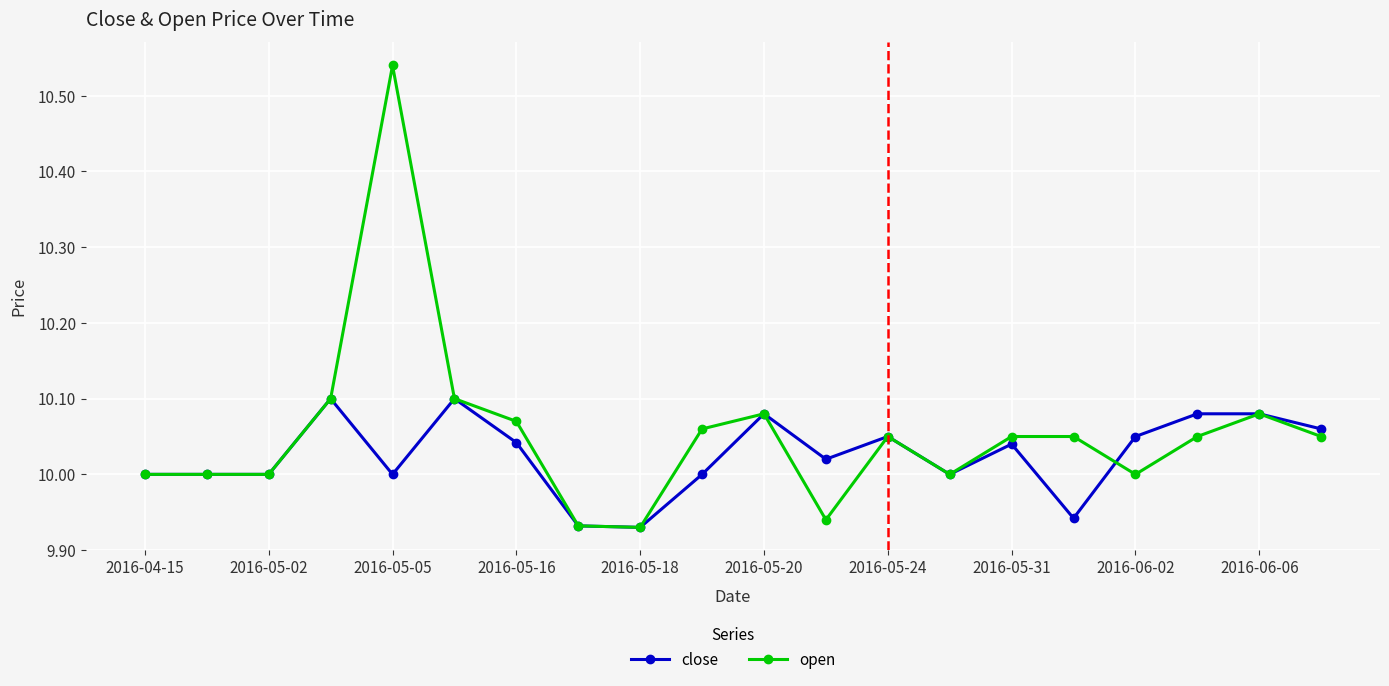

List the series in order of their peak value, lowest first.

close, open